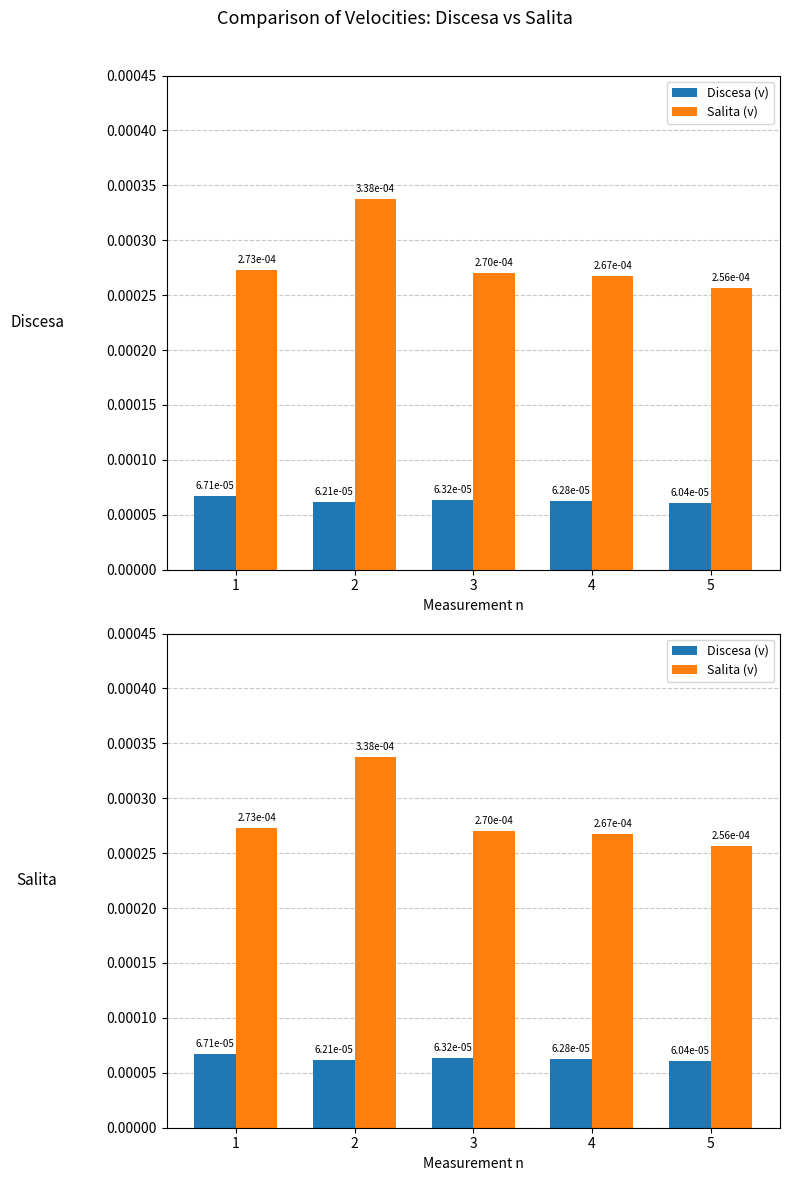

At how many categories does at least one series exceed 0?

5